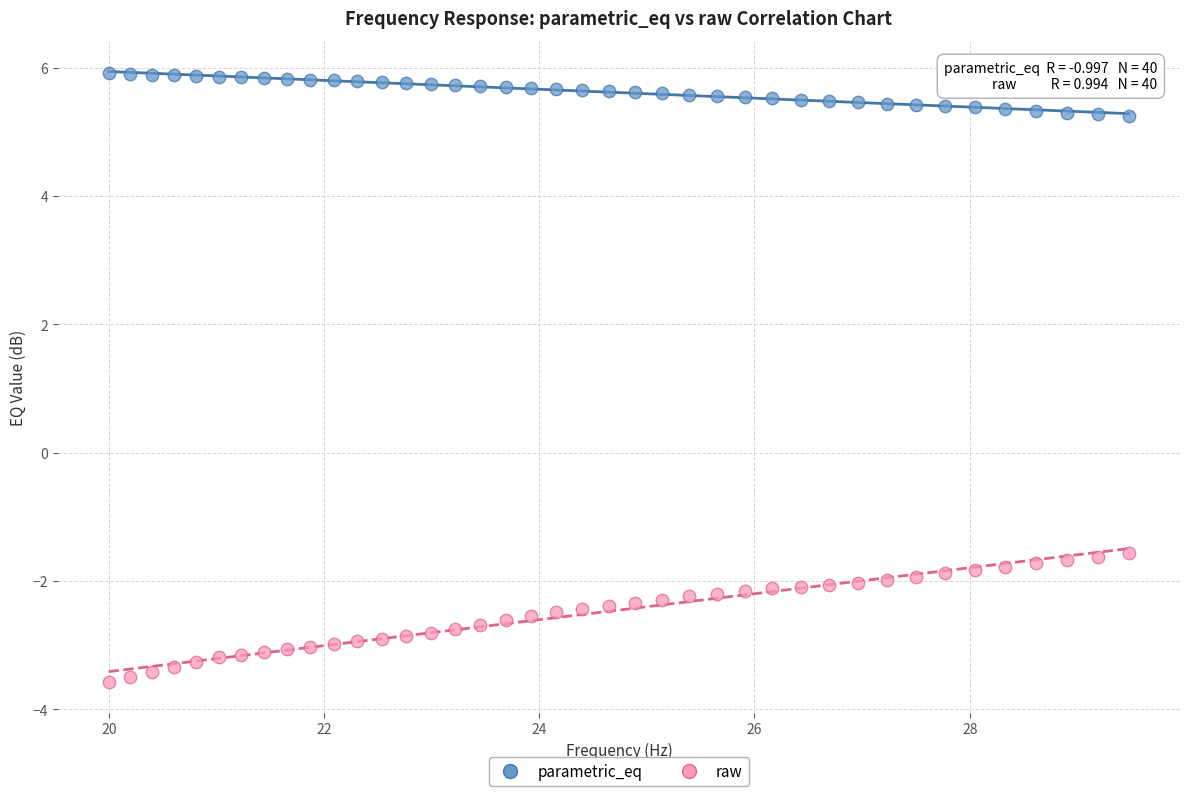

Across all data points, what is the range of Y values (max minus min)?

9.5